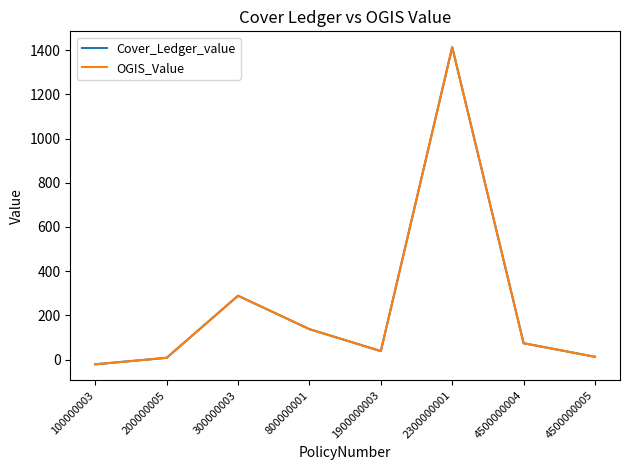

Between 100000003 and 800000001, which series saw the biggest shift?

Cover_Ledger_value